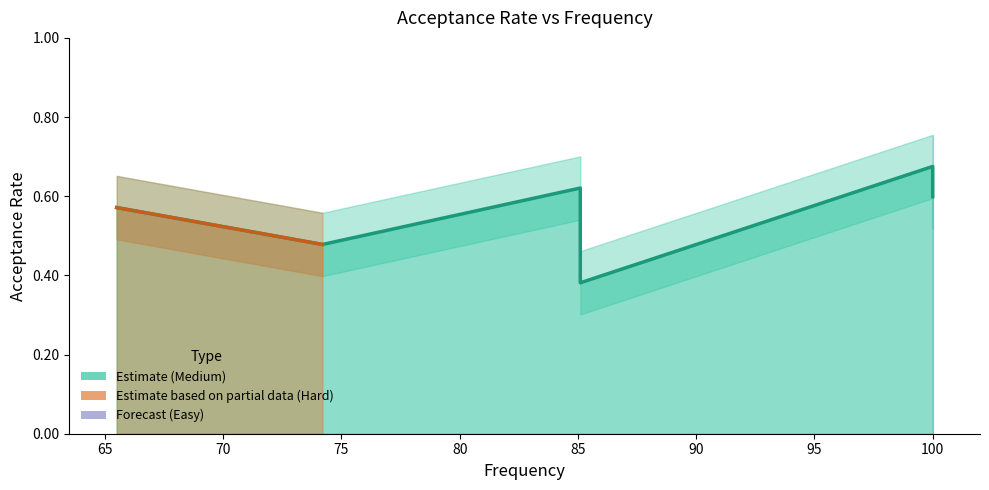

The chart shows a value of 0.8 at Number of Flowers in Full Bloom. True or false?

False